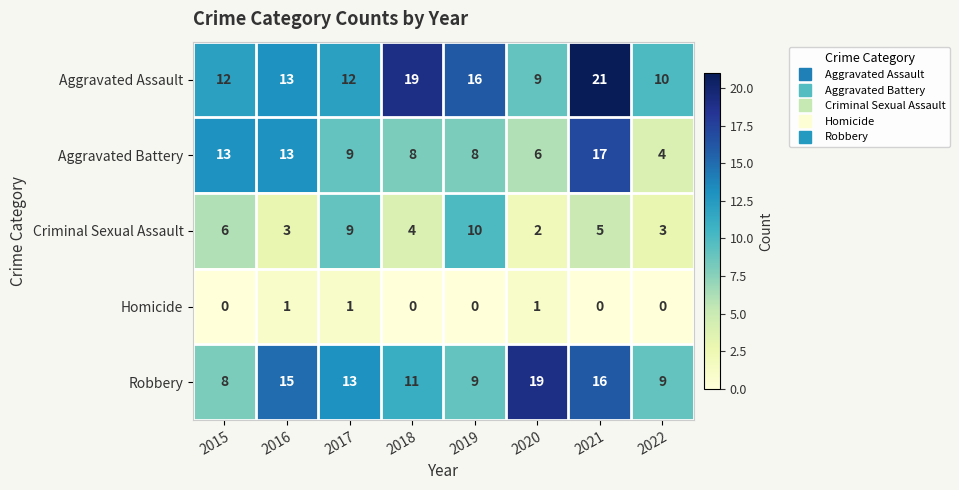

At how many categories does at least one series exceed 14?

5